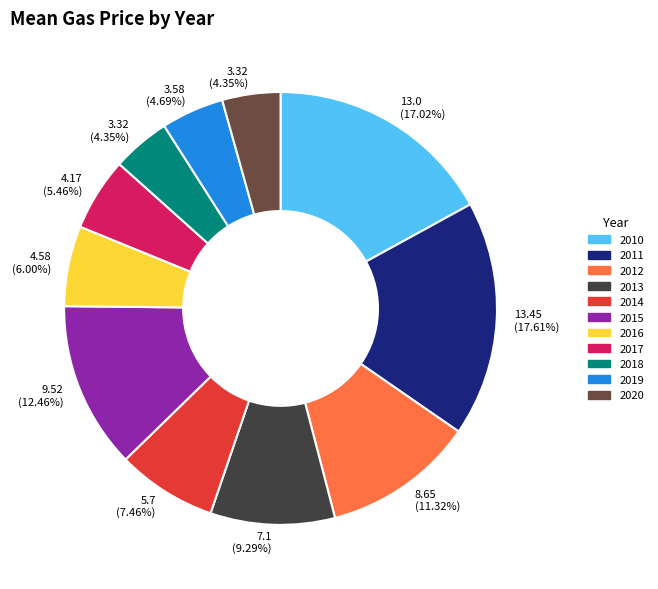

What percentage is the 2010 slice, to the nearest percent?

17%